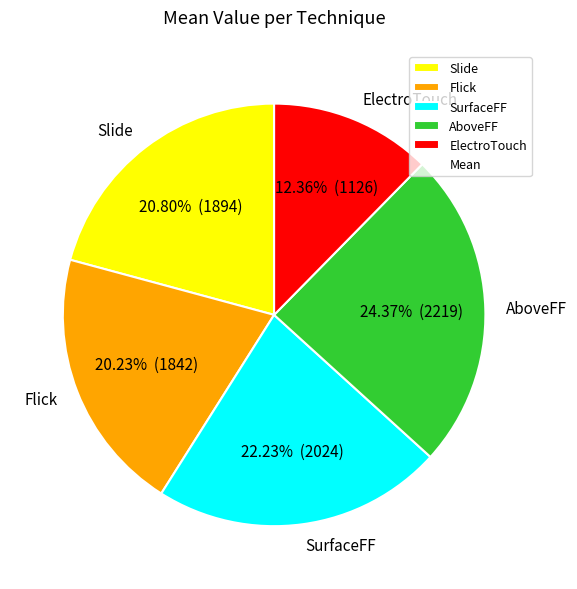

Is the sum of AboveFF and Slide greater than half?

No